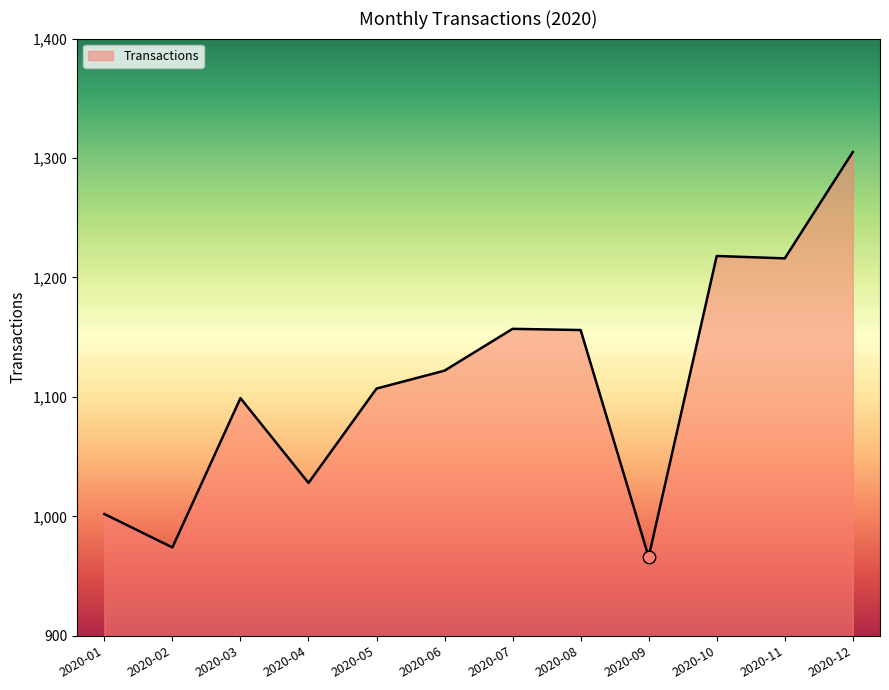

What is the change in value from 2020-03 to 2020-11?

+117